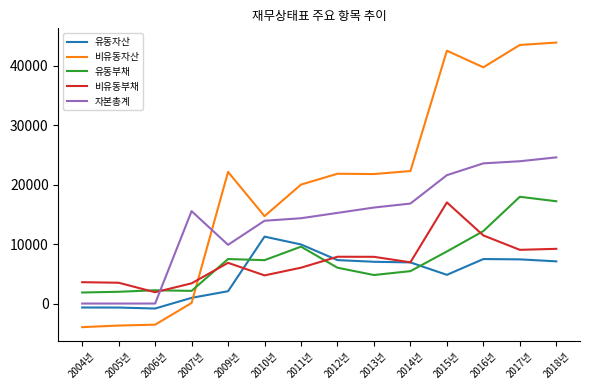

How many intersections are there between 비유동자산 and 유동부채?

1